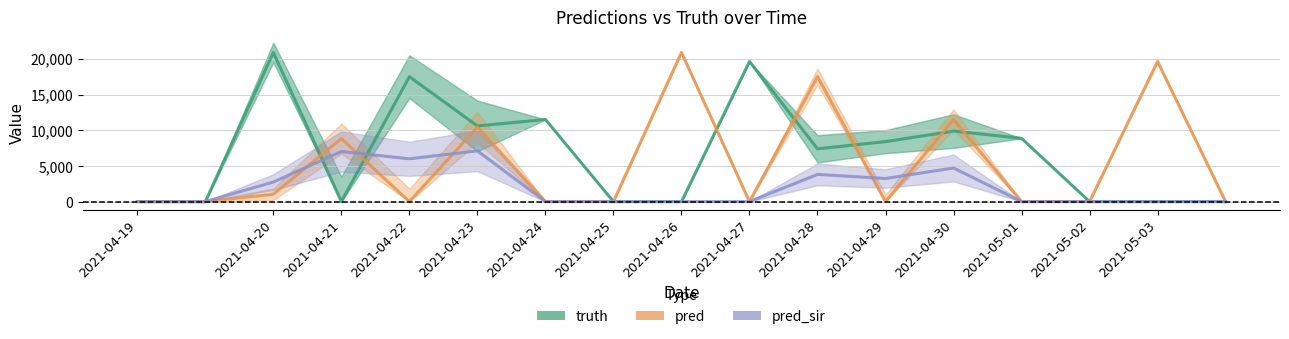

Reading right to left, list all the values displayed in this chart.

truth: 0	0	0	8865	9881	8399	7396	19630	0	0	11508	10596	17503	0	20898	0	0
pred: 0	19630	0	0	11508	0	17503	0	20898	0	0	10423	0	8835	1036	0	0
pred_sir: 0	0	0	0	4711	3236	3813	0	0	0	0	7111	5995	7018	2741	0	0